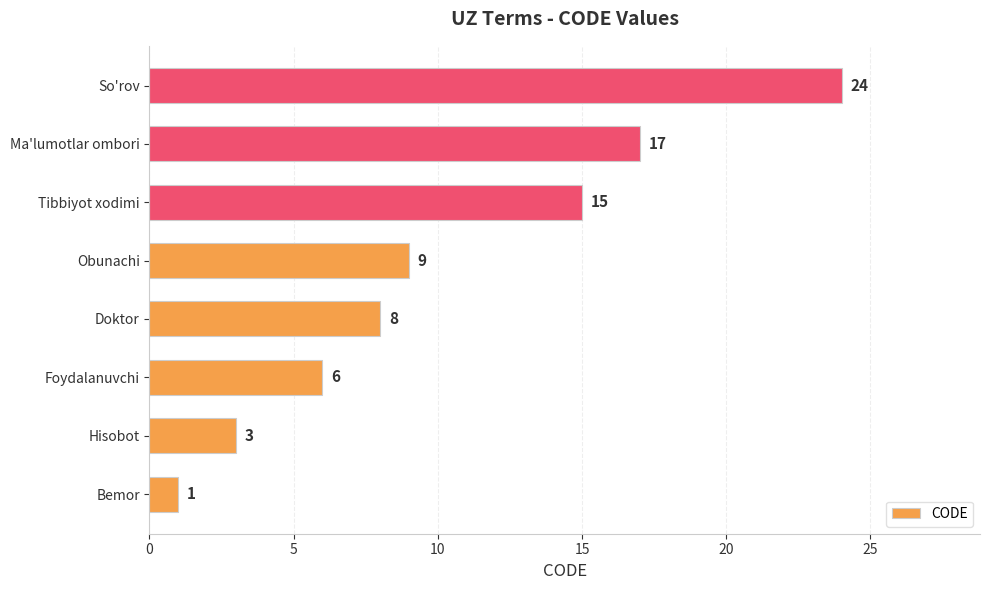

What is the sum of all values?

83